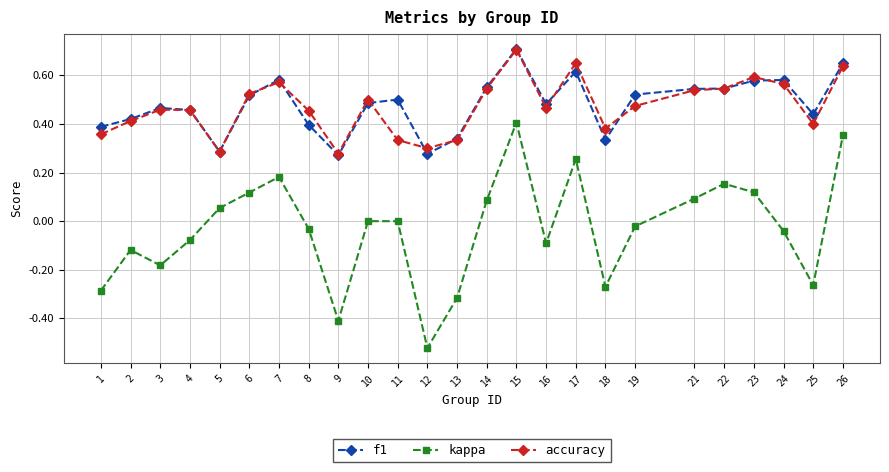

Is the value of accuracy at 8 greater than the value of kappa at 3?

Yes